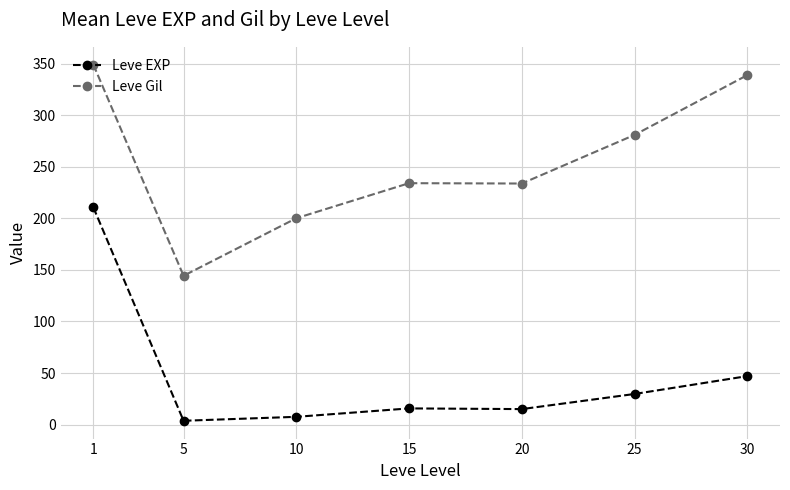

What is the sum of the Leve Gil values at 20 and 25?

514.8